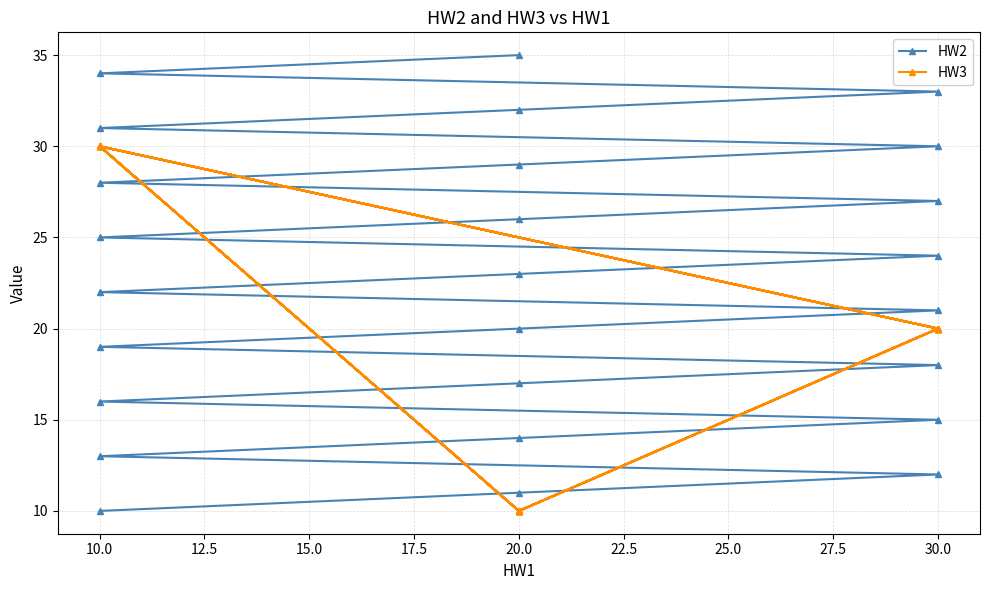

Between 27.5 and 14, which series saw the biggest shift?

HW2